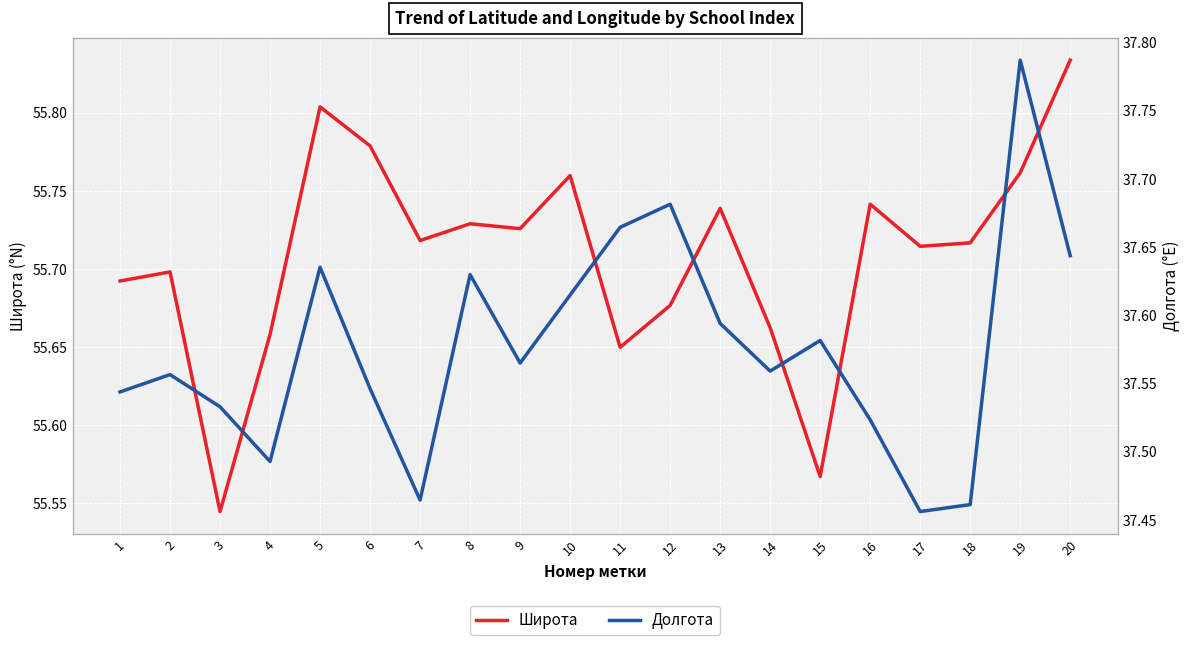

Count the number of categories in the chart.

20